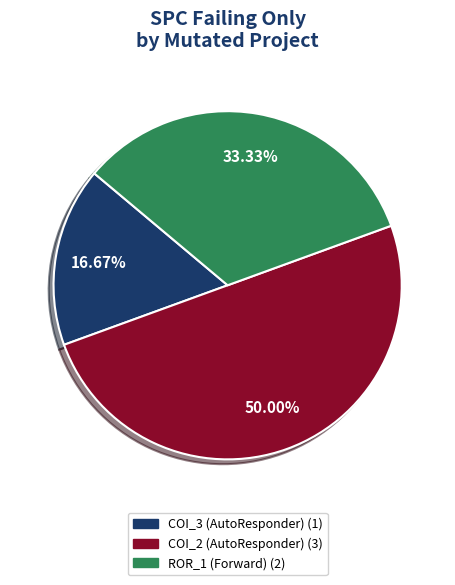

How many segments does this pie chart have?

3